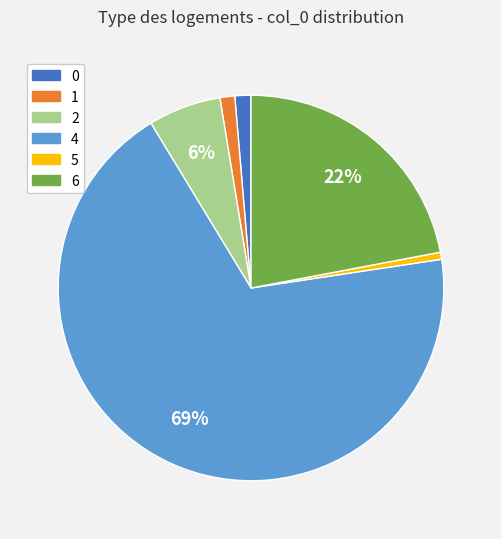

To the nearest percent, what is the average slice percentage?

17%